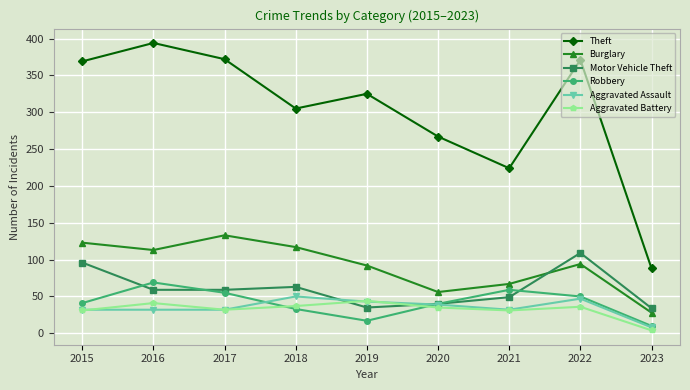

The Theft series shows 548 at 2018. True or false?

False